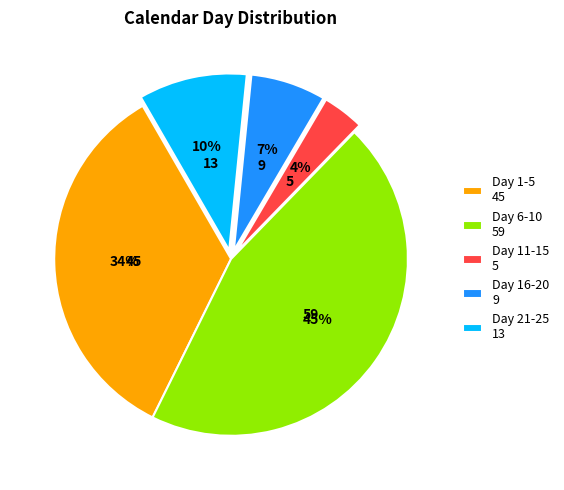

Combined, do Day 6-10 59 and Day 1-5 45 account for over 50%?

Yes